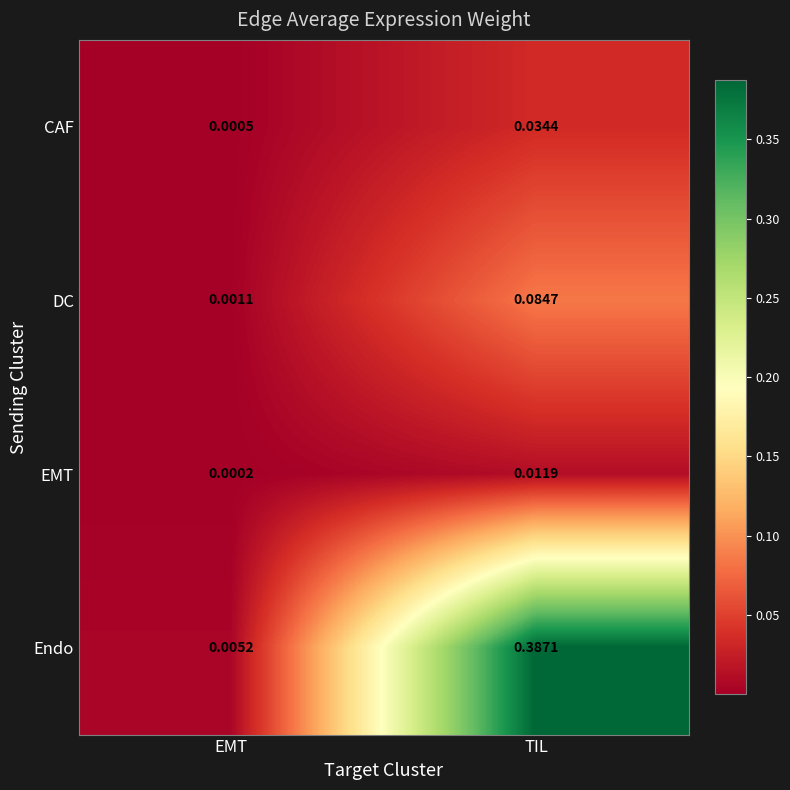

At TIL, list the series in order from largest to smallest.

Endo, DC, CAF, EMT